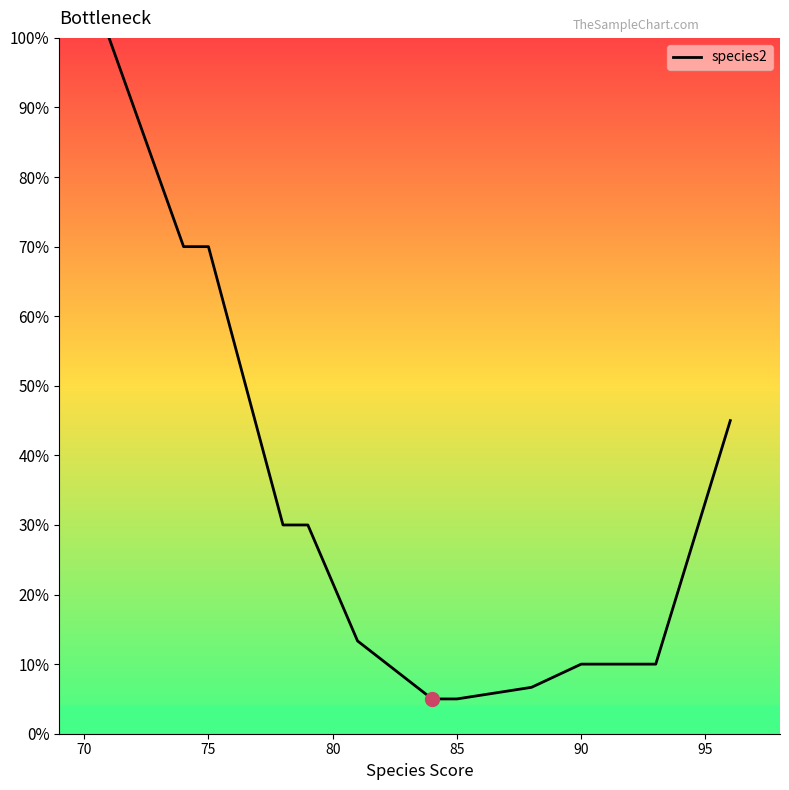

What is the difference between the maximum and minimum values?

95.0